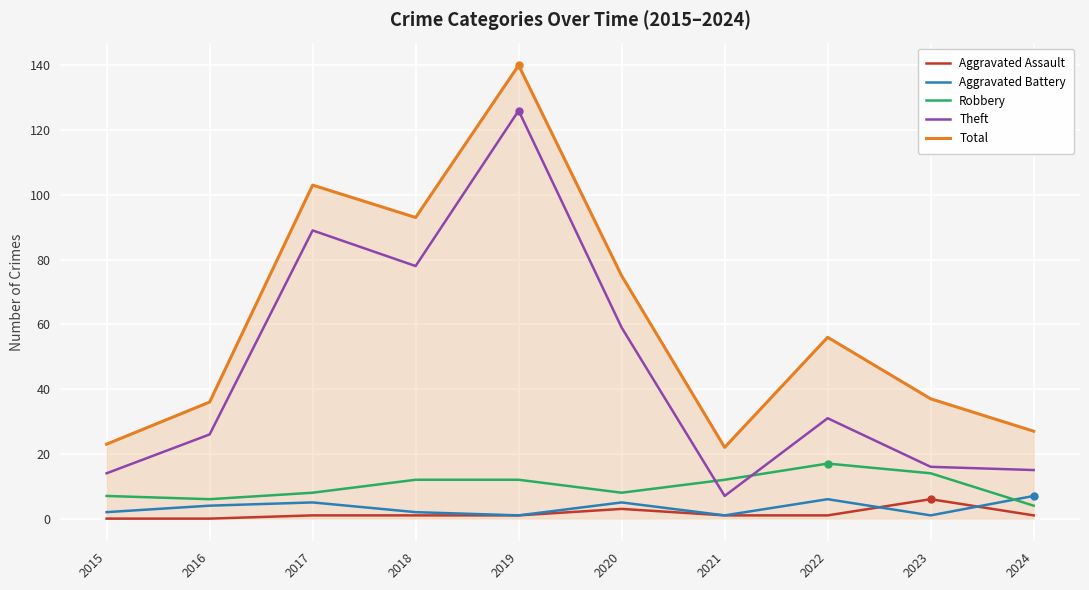

Is the value of Theft at 2018 greater than the value of Total at 2017?

No